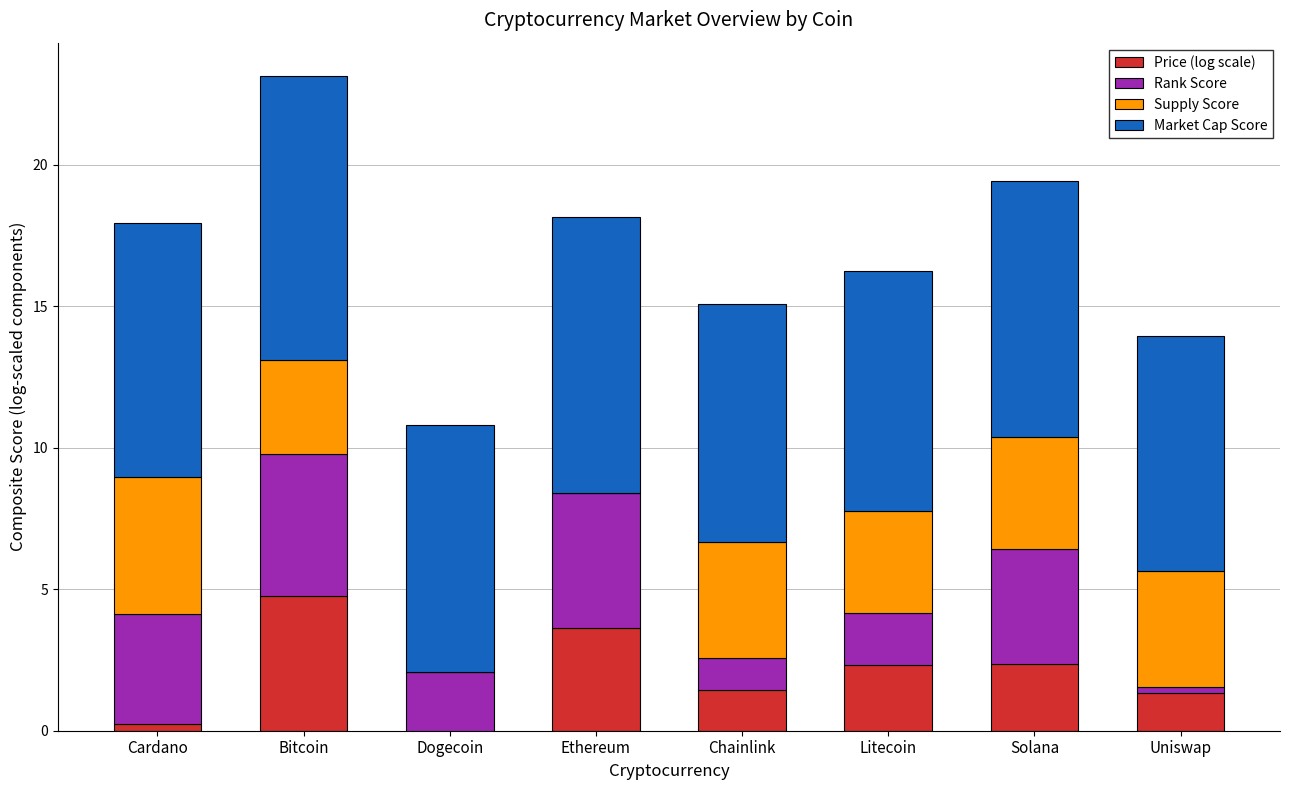

Is it true that Supply Score equals 6.8 at Uniswap?

False